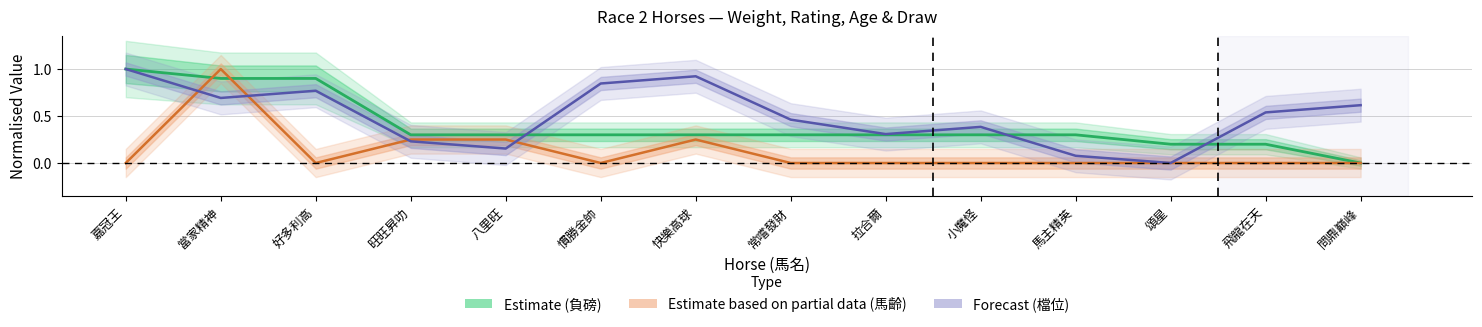

At how many categories does at least one series exceed 0?

14